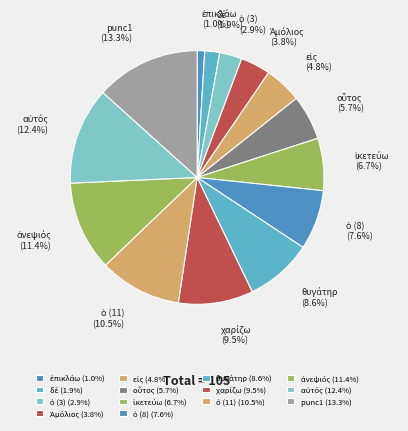

Is there any slice that represents more than half of the pie?

No